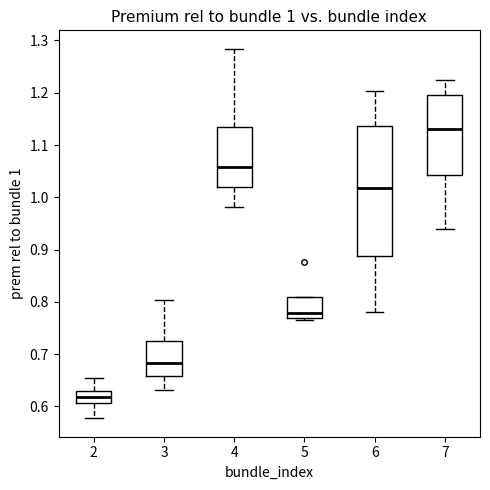

Comparing the boxes themselves (not the whiskers), which one is the tallest?

6